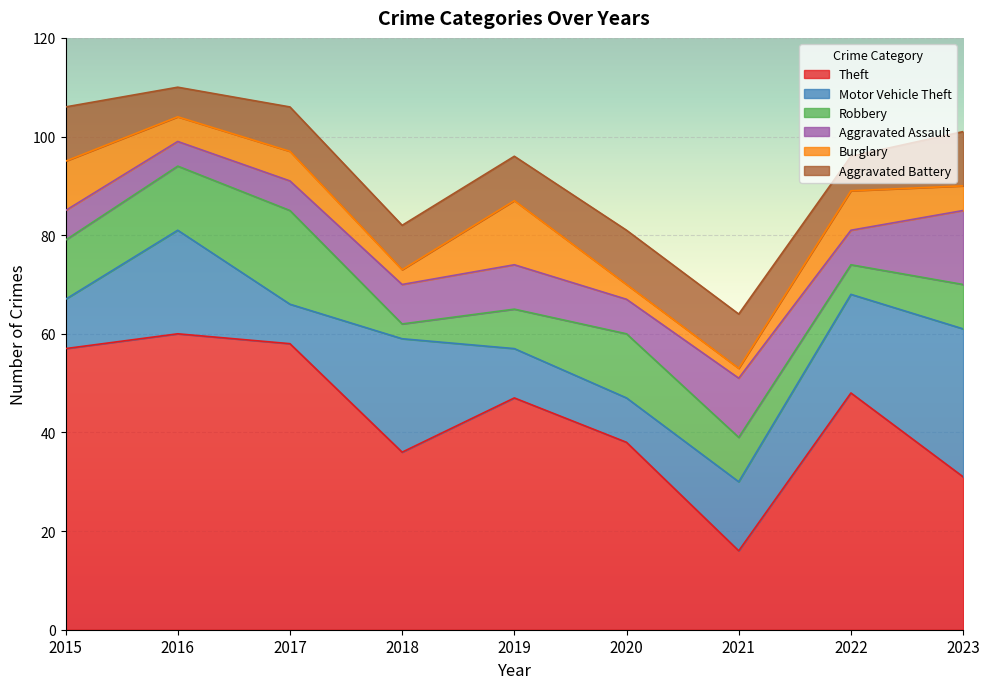

Rank the series at 2019 from lowest to highest value.

Robbery, Aggravated Assault, Aggravated Battery, Motor Vehicle Theft, Burglary, Theft